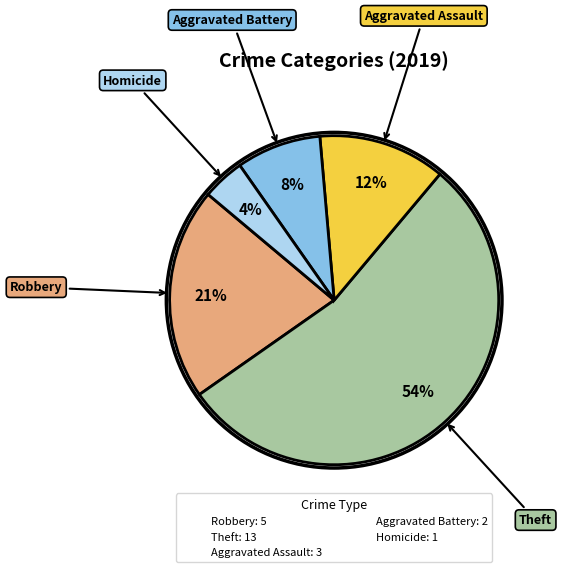

Is there a majority slice in this chart?

Yes